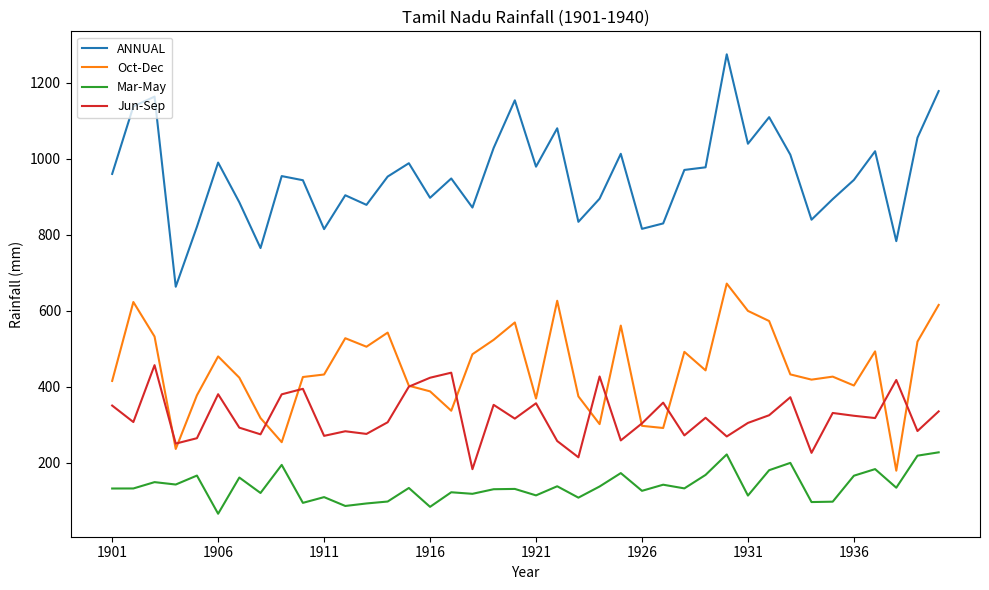

Which series has the largest total across all categories?

ANNUAL